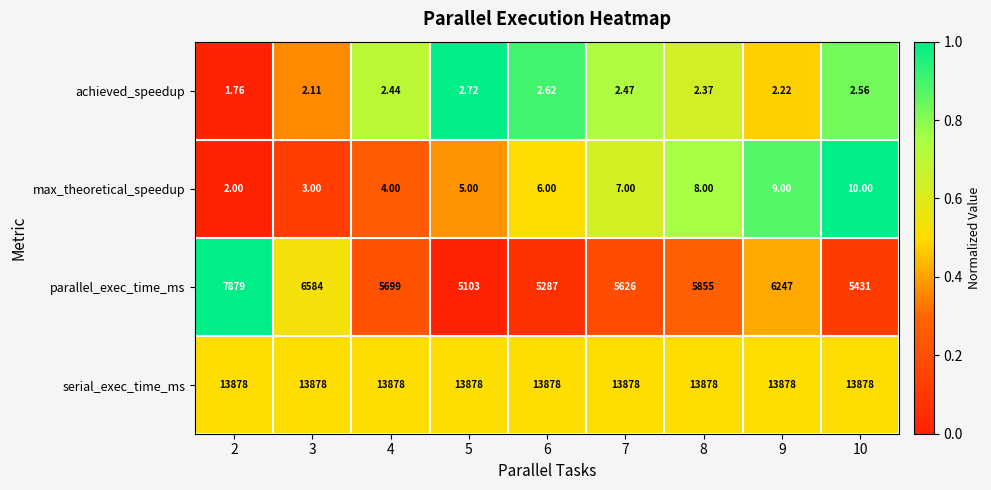

Is the value of achieved_speedup at 10 greater than the value of parallel_exec_time_ms at 6?

No